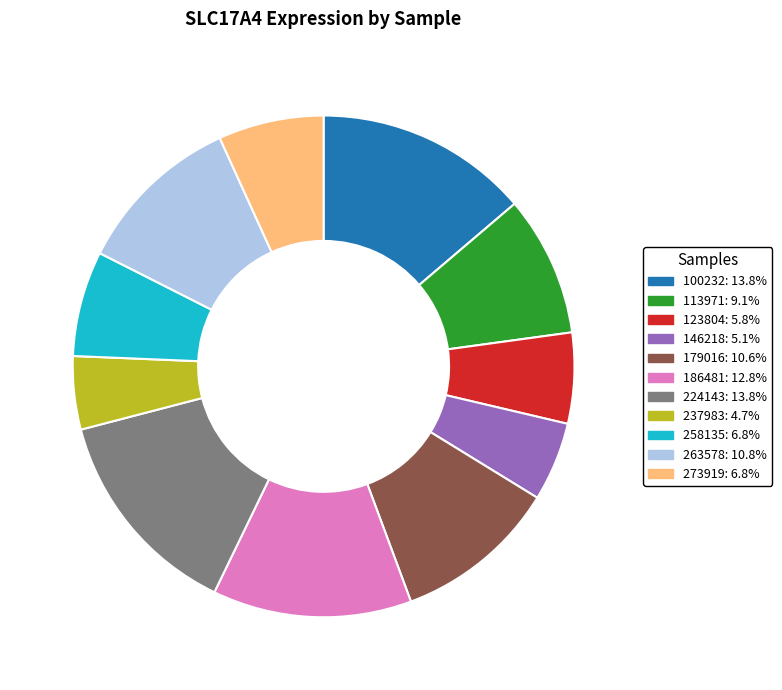

Is there any slice that represents more than half of the pie?

No